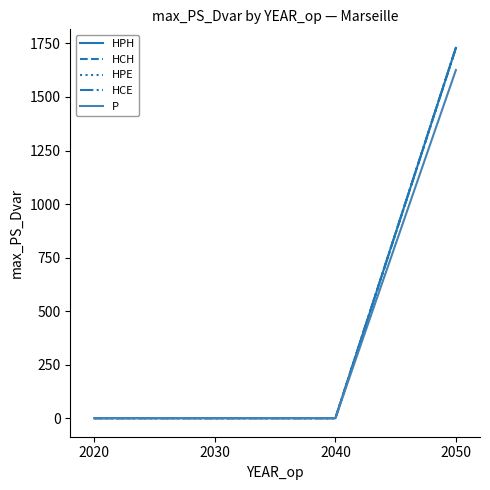

Is the value of HPH at 2040 greater than the value of P at 2040?

No